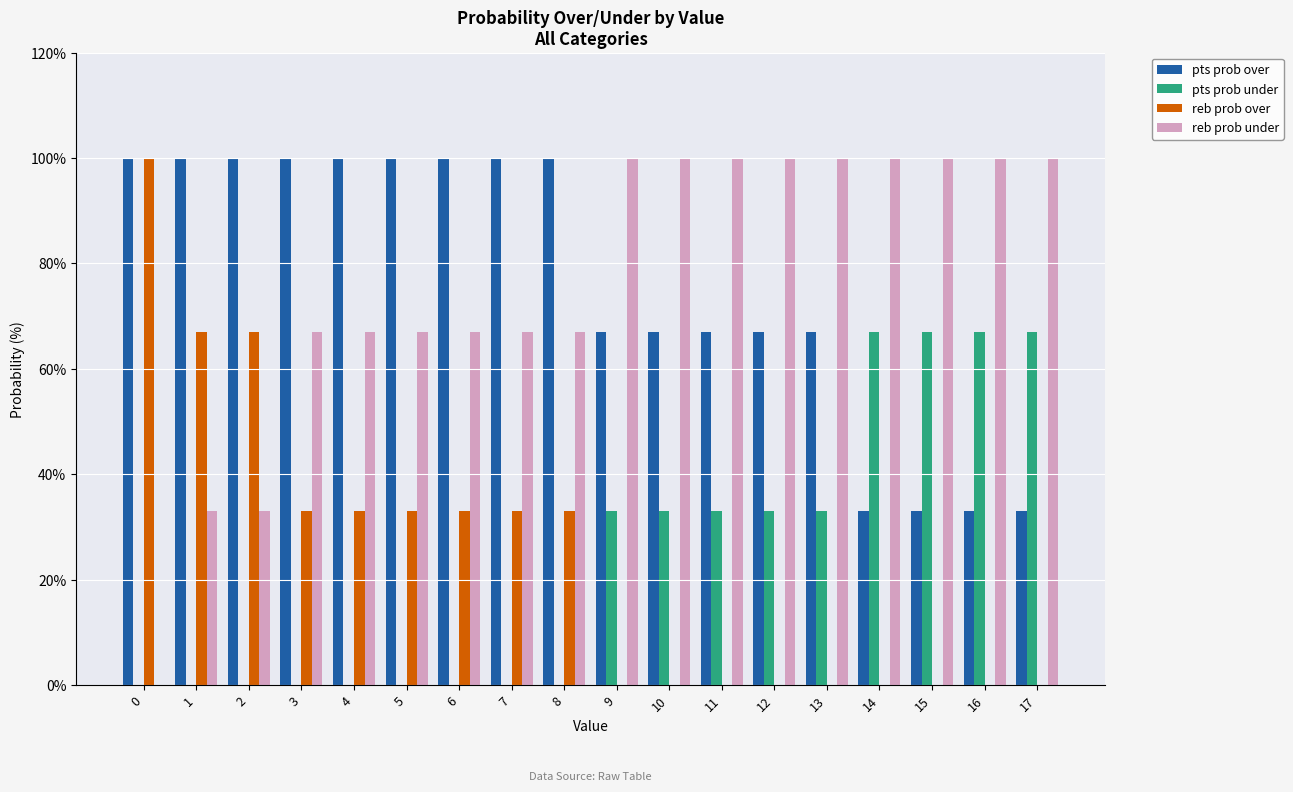

What is the spread (max minus min) of values at 7?

100